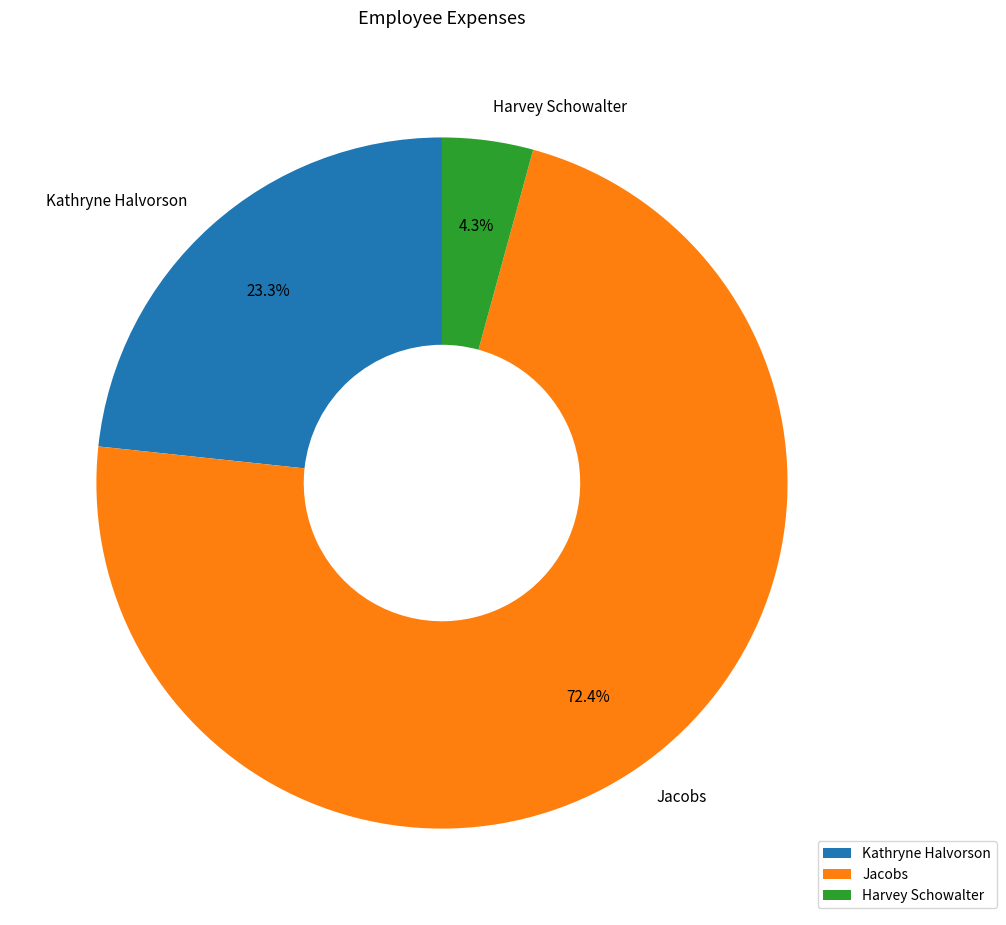

Approximately how many times larger is the value at Jacobs compared to Kathryne Halvorson?

3.1